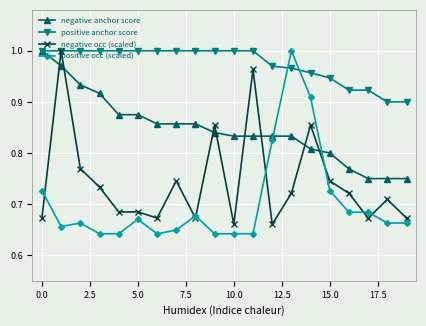

At how many categories does at least one series exceed 0?

20